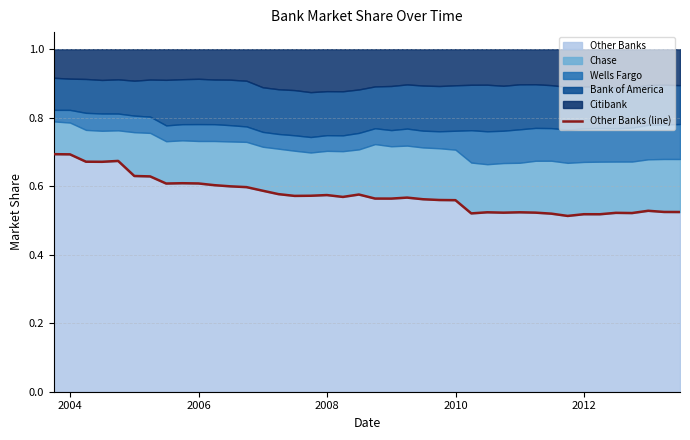

What is the value of the 25th point from the left?

0.6